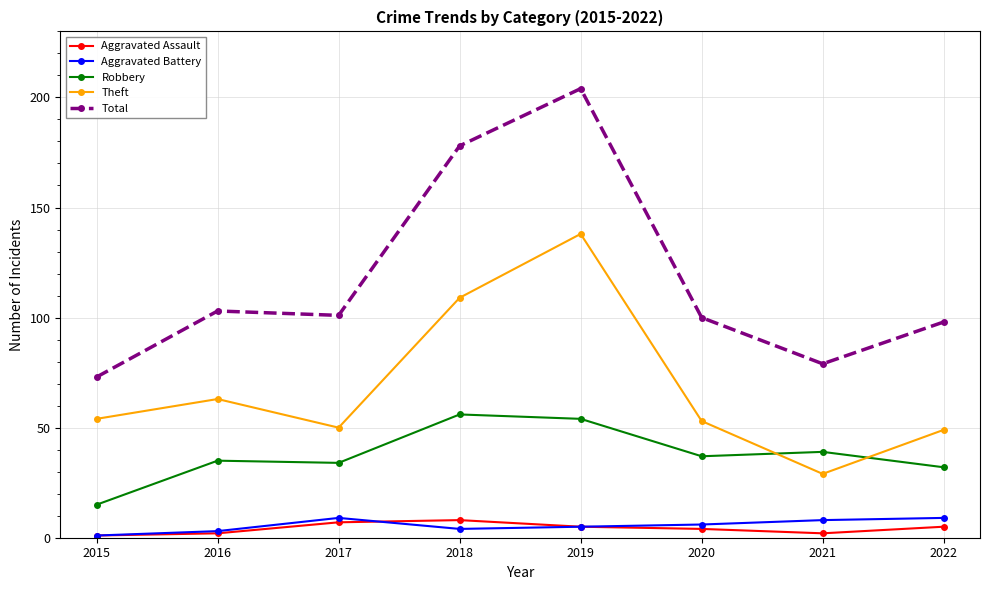

Which series has the largest total across all categories?

Total